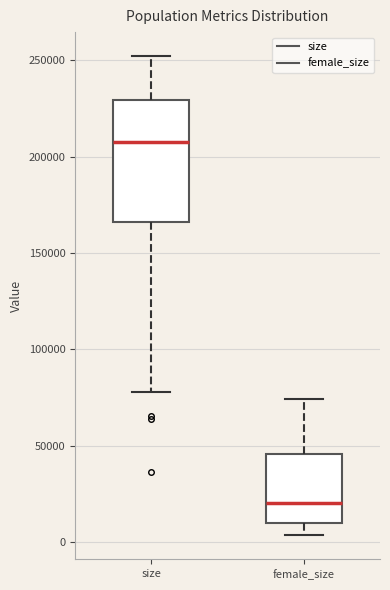

Reading left to right, transcribe this box plot: for each box, give where its median line is, the range the box spans, and where its two whiskers end, as read against the y-axis. The values are not printed on the chart, so give them approximately, as read against the axis.

size: median 205000, box 165000 to 230000, whiskers 80000 to 250000
female_size: median 20000, box 10000 to 45000, whiskers 5000 to 75000